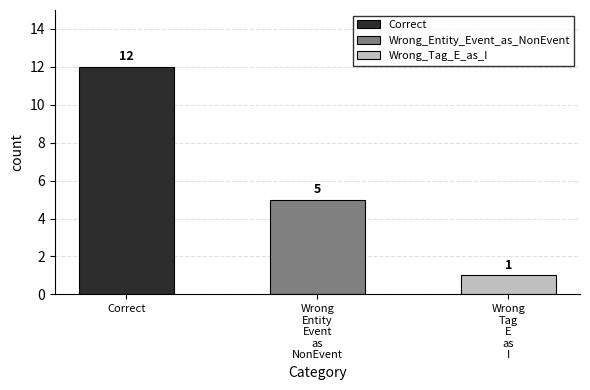

True or false: the data shows 5 at Wrong_Entity_Event_as_NonEvent.

True